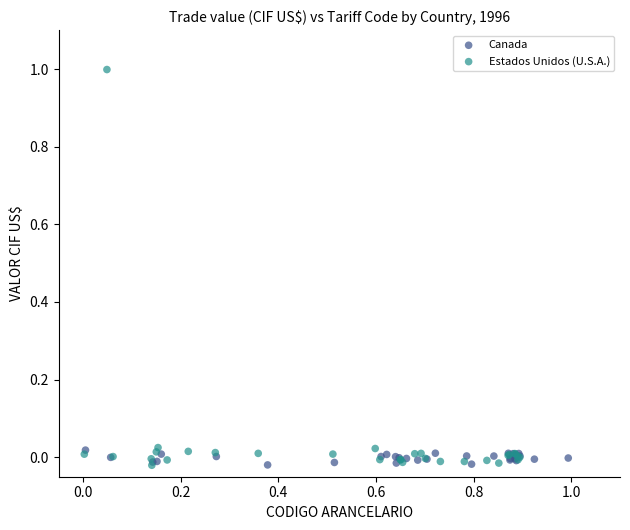

Which series has the largest Y range (max minus min)?

Estados Unidos (U.S.A.)